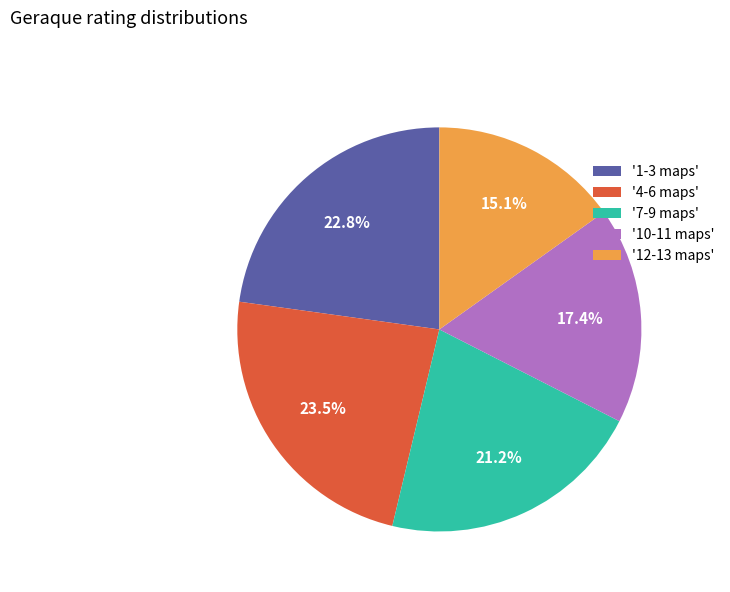

Approximately how many times larger is the value at '12-13 maps' compared to '1-3 maps'?

0.7